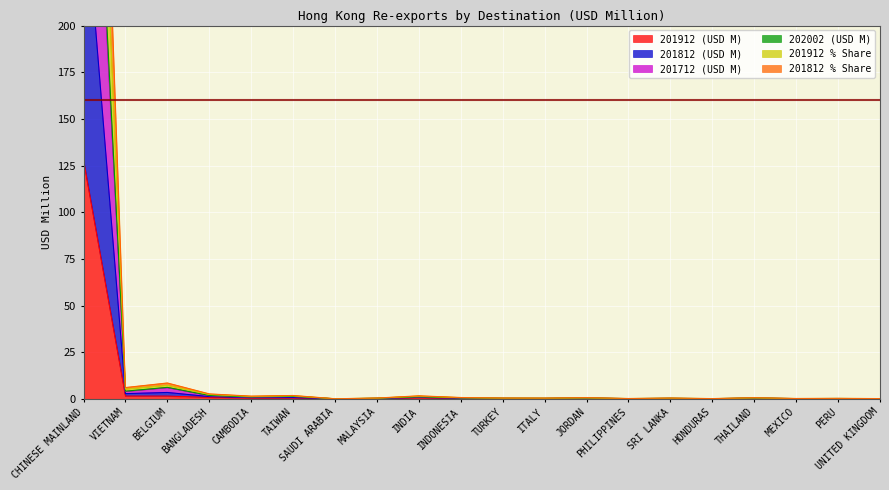

What is the difference between the 201912 (USD M) values at INDIA and VIETNAM?

1.0